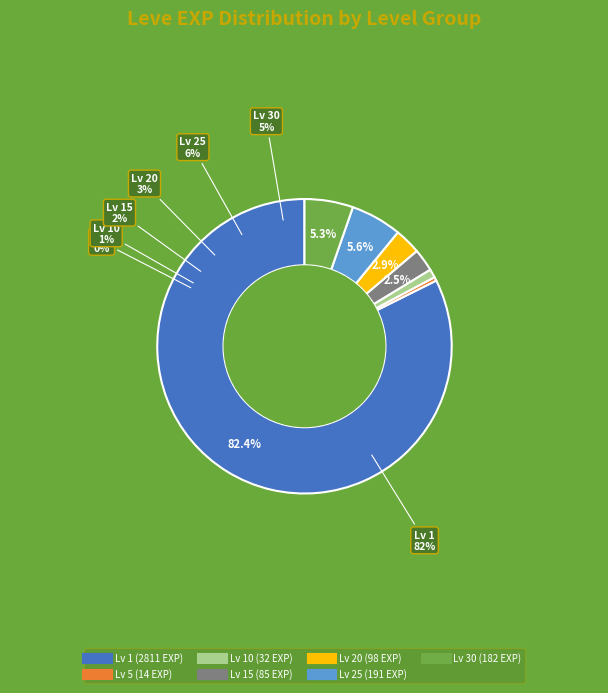

Does any single category account for the majority?

No